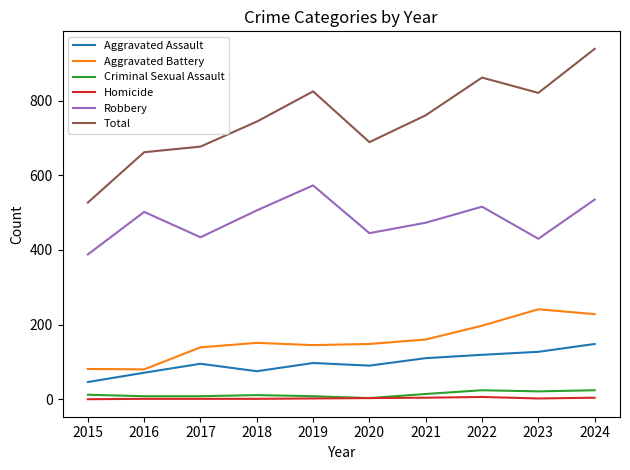

Rank the series by their maximum value, from highest to lowest.

Total, Robbery, Aggravated Battery, Aggravated Assault, Criminal Sexual Assault, Homicide